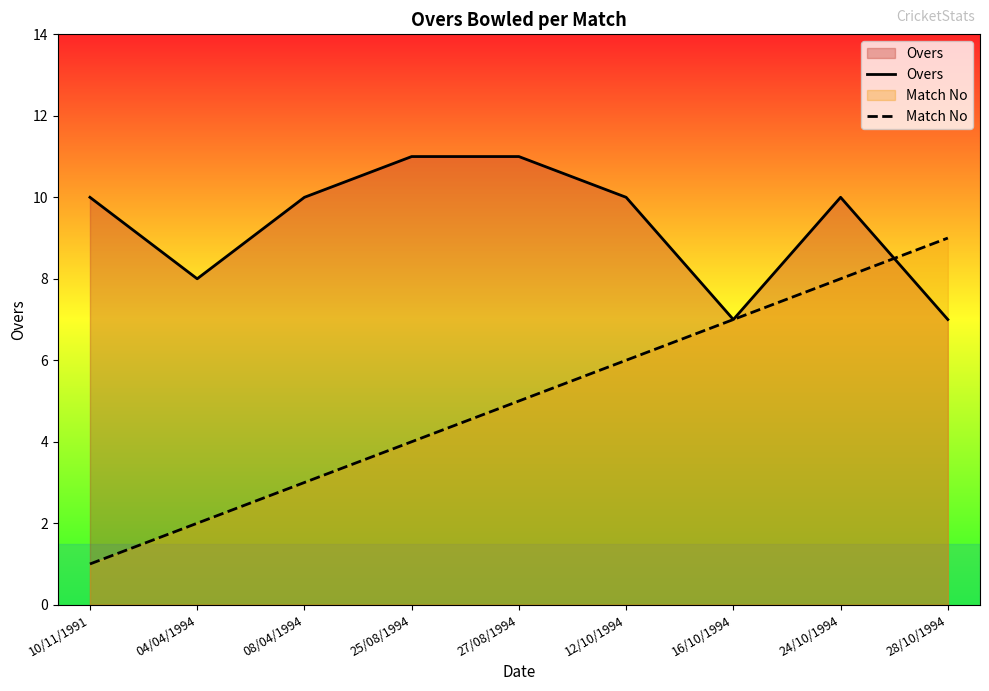

Count the number of data series in this chart.

2